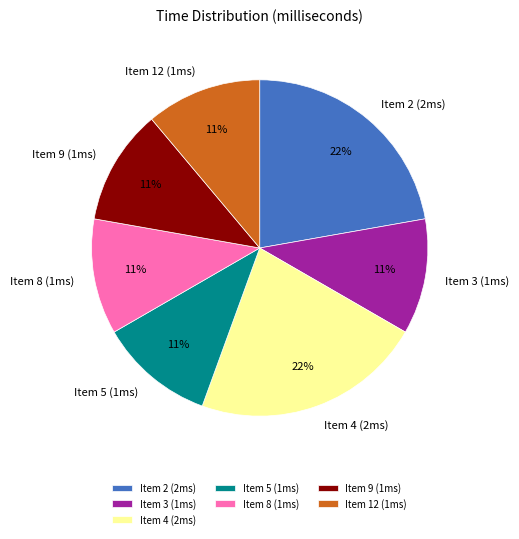

True or false: Item 5 (1ms) accounts for 11% of the total.

True